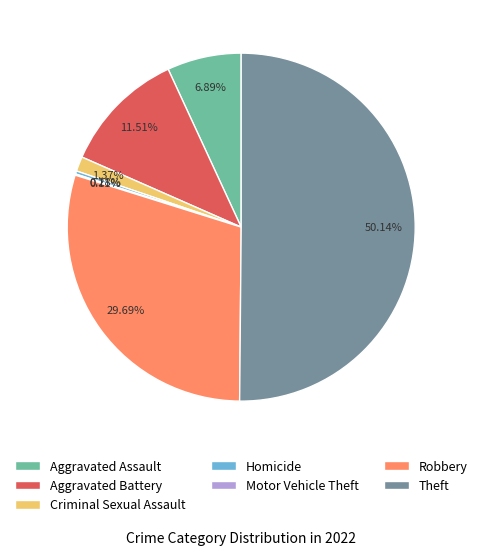

To the nearest percent, what percentage of the pie is Aggravated Battery?

12%